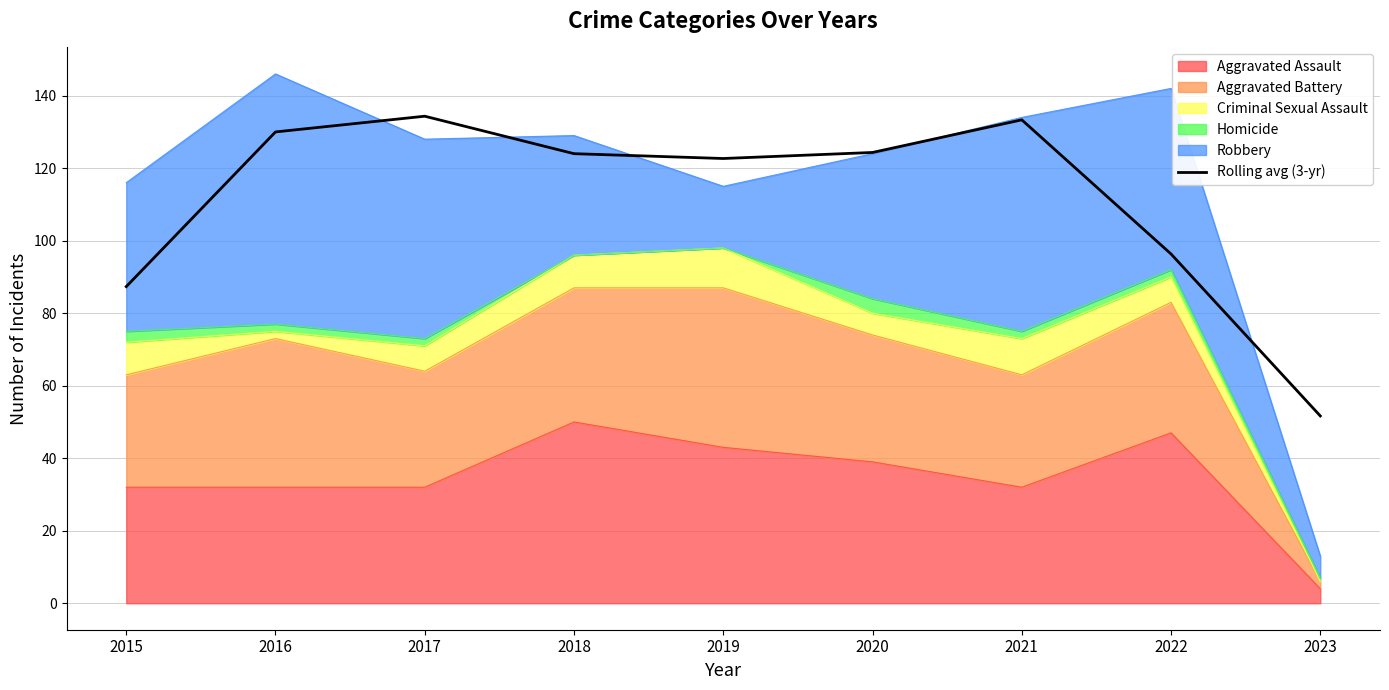

Is it true that the value at 2018 is 124.0?

True